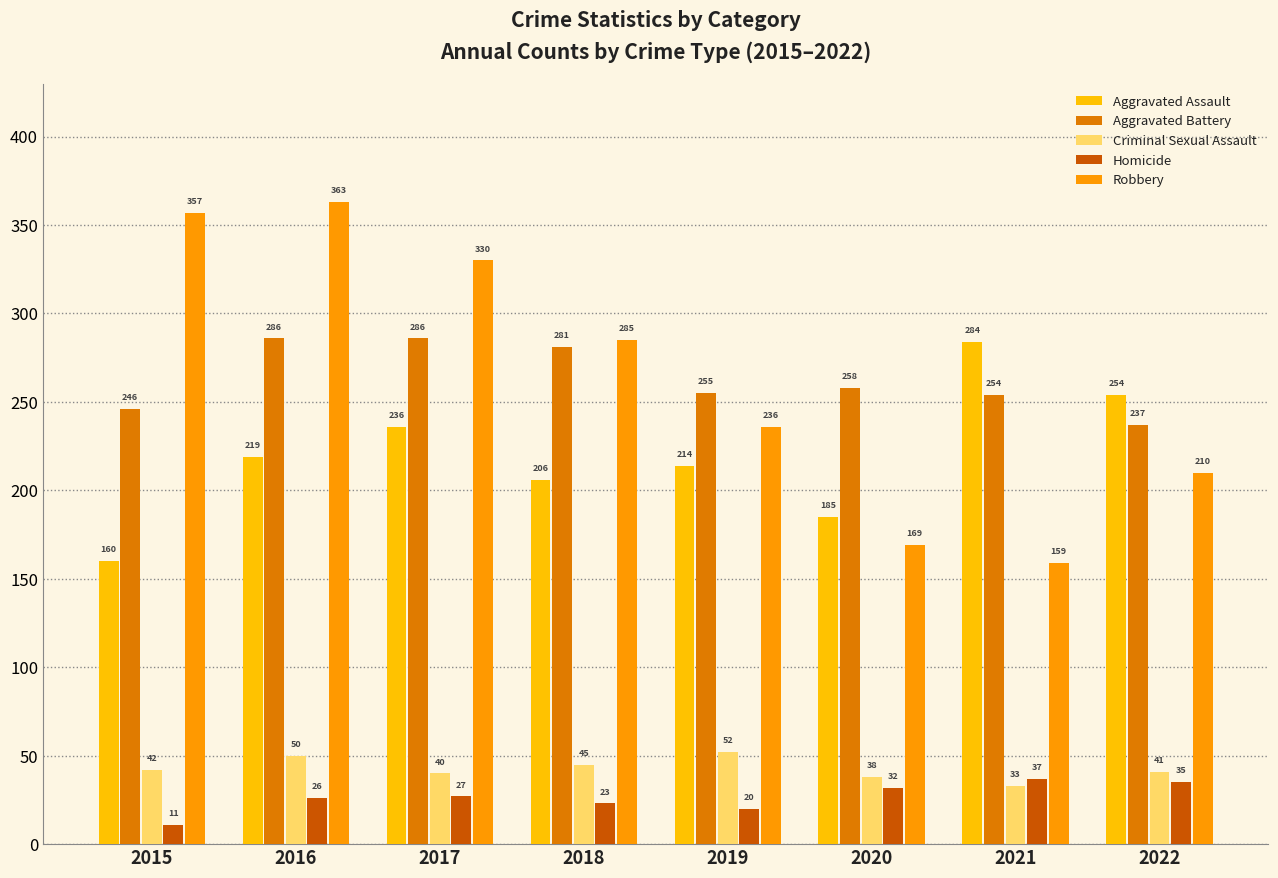

Does the chart contain stacked bars?

No